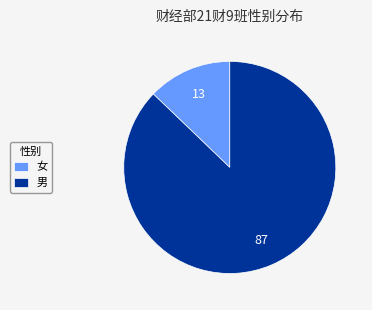

True or false: 女 accounts for 21% of the total.

False